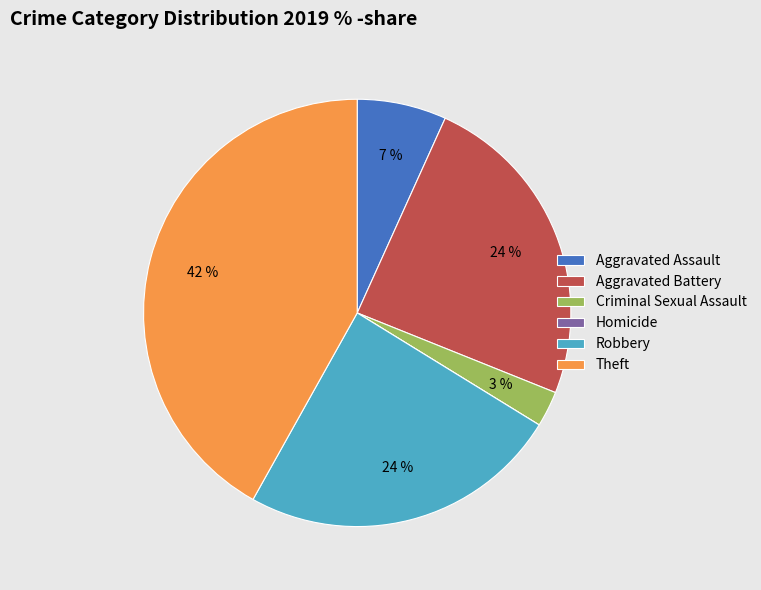

To the nearest percent, what portion does Robbery represent?

24%